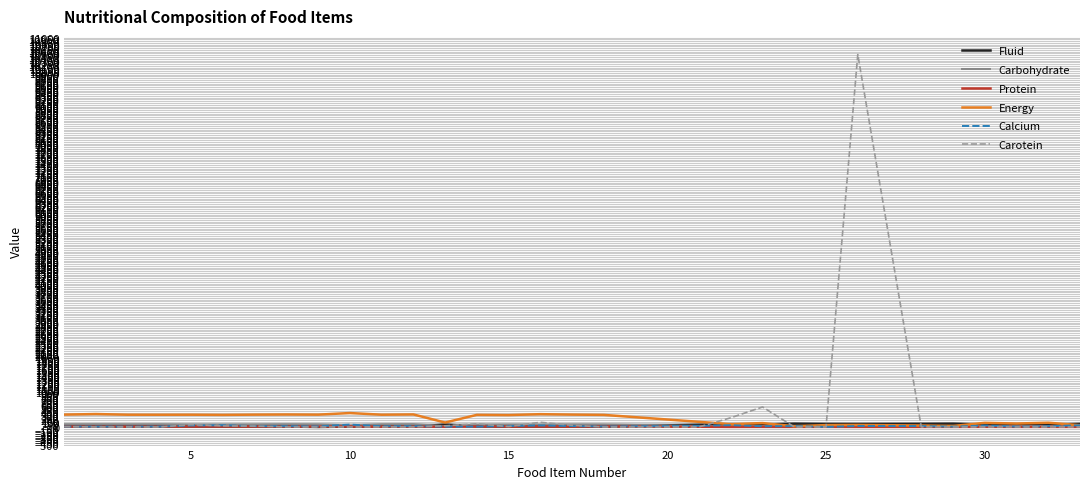

Which series has the widest spread of values?

Carotein